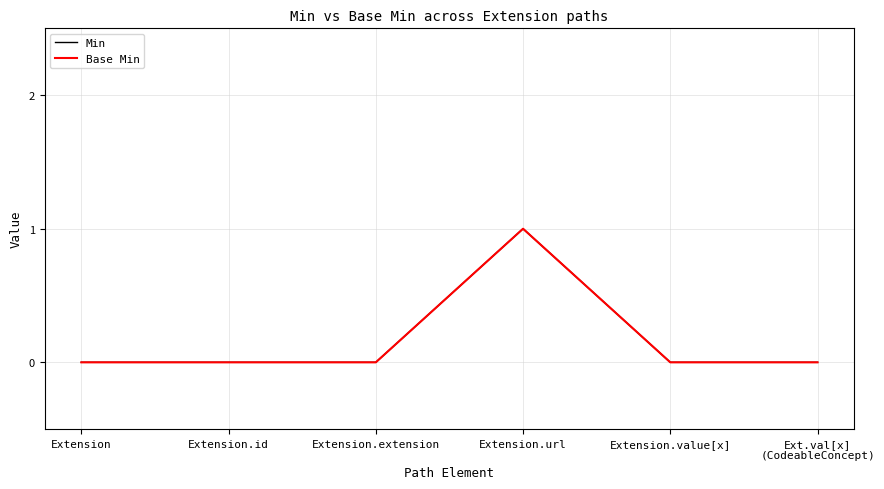

Does the chart have visible grid lines?

Yes